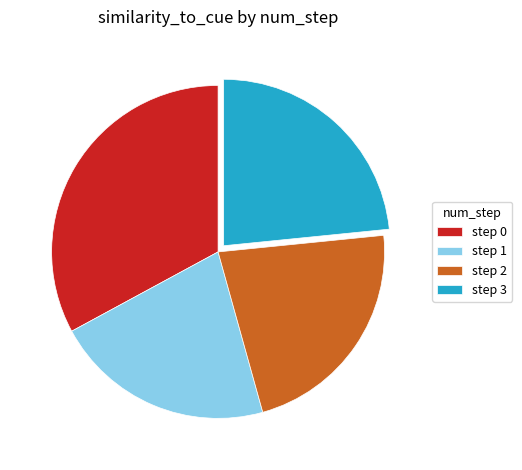

Which slice is the smallest?

step 1